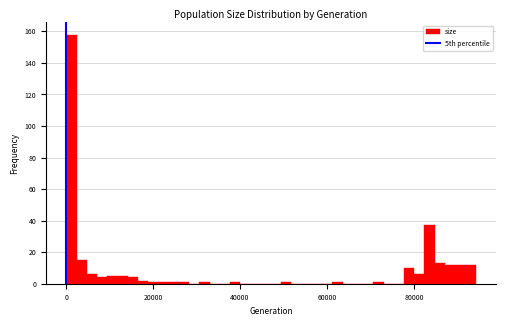

Around what value on the x-axis is the tallest bar? Give the approximate position of its centre, as read against the axis.

2000